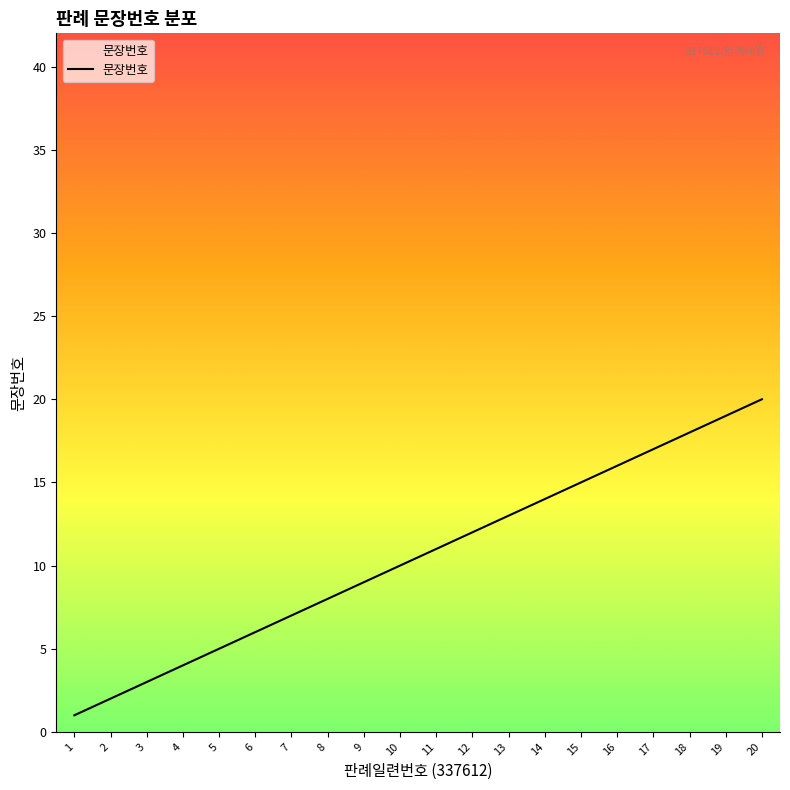

True or false: the data shows 5 at 5.

True